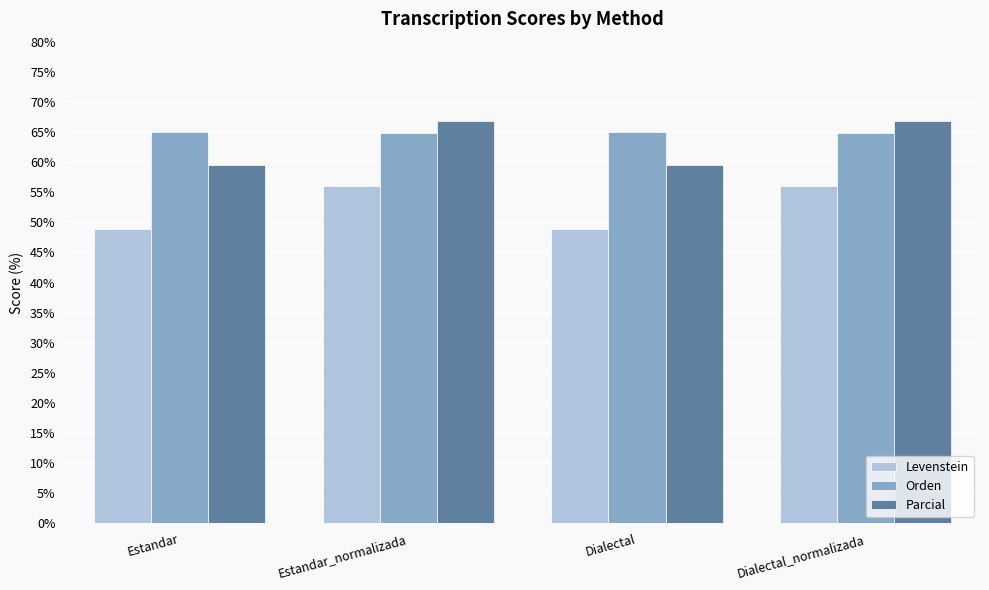

What is the difference between the Orden values at Dialectal and Dialectal_normalizada?

0.3